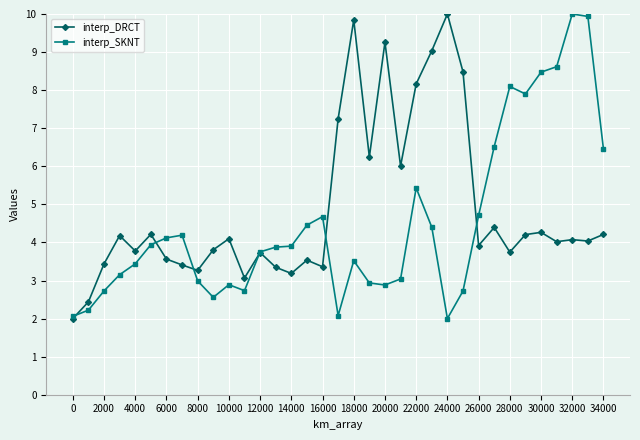

In interp_SKNT, how many points are higher than both neighbors (excluding endpoints)?

7